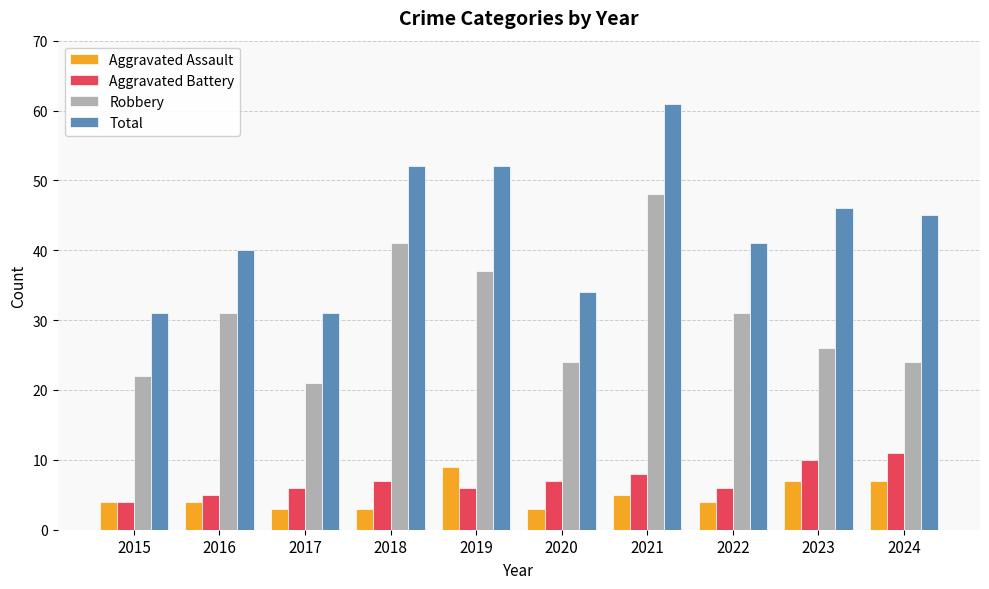

What is the maximum value for Robbery?

48